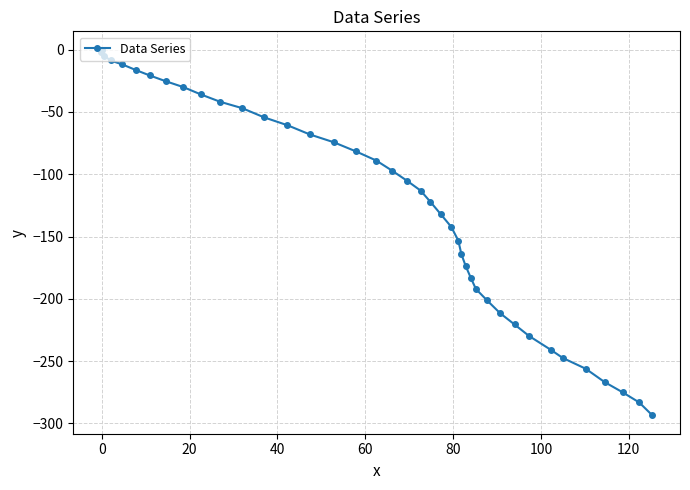

What is the average value?

-124.5